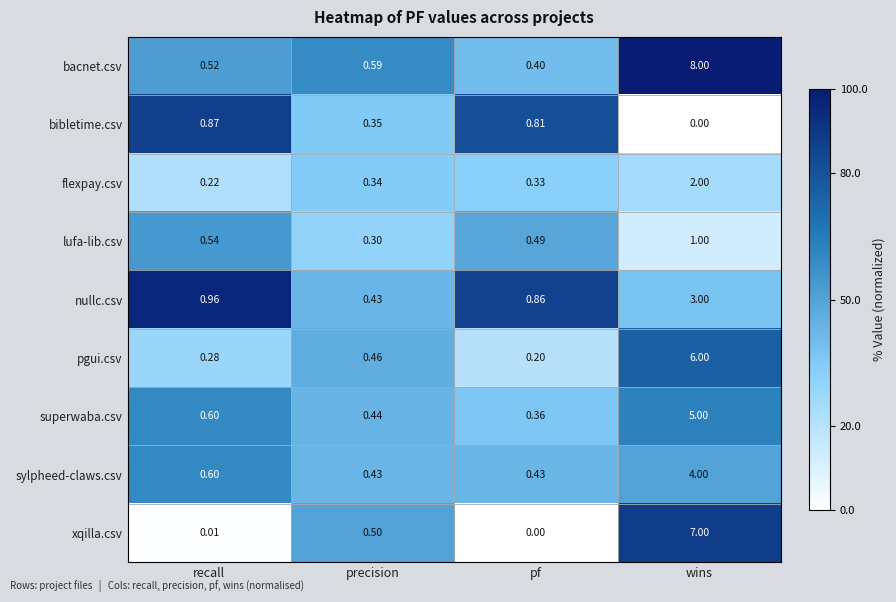

Which series has the largest total across all categories?

bacnet.csv